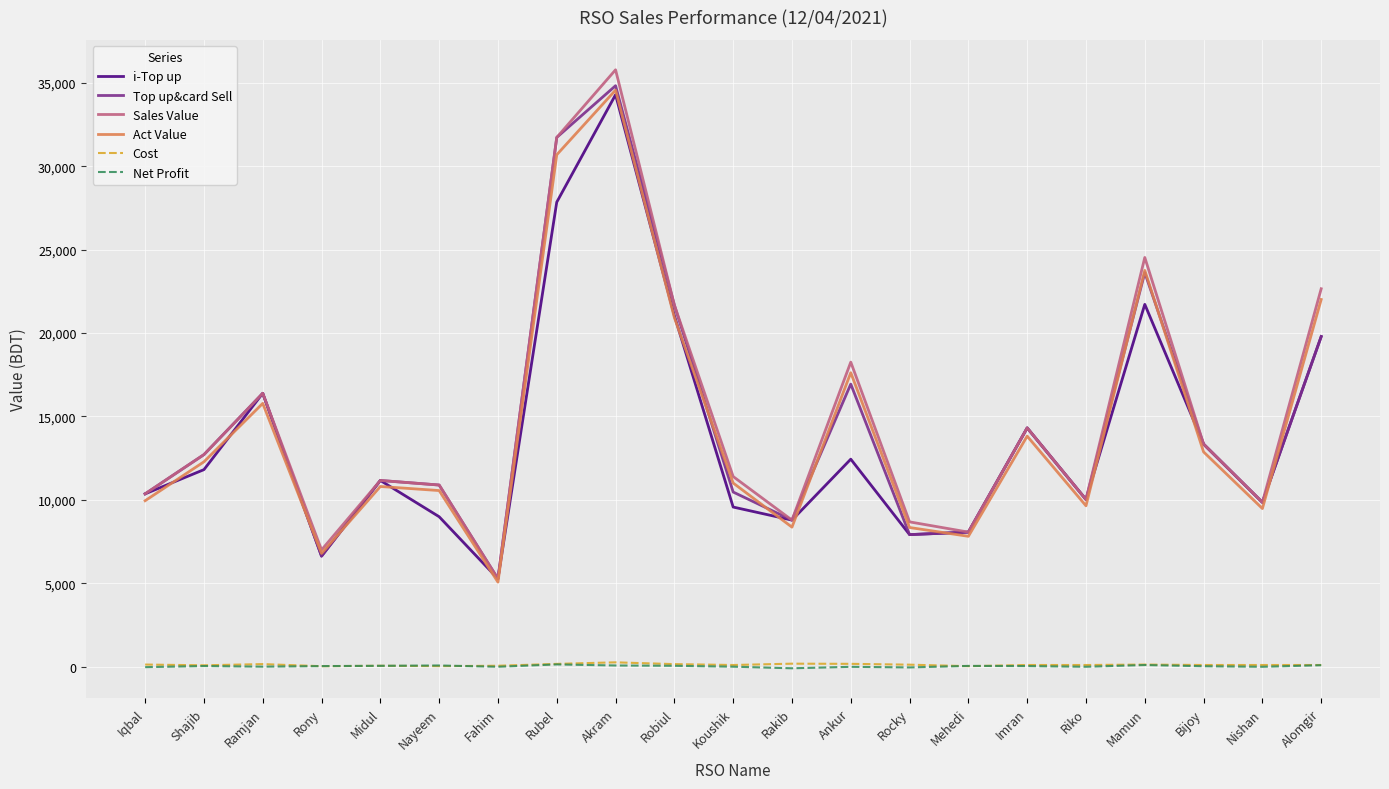

Which series has the widest spread of values?

Sales Value